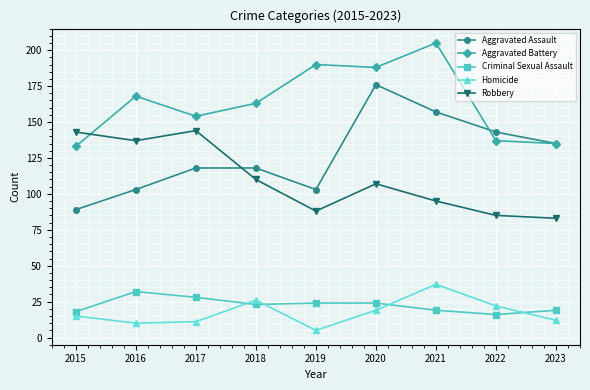

What is the value of the Homicide point at the 1st from the left?

15